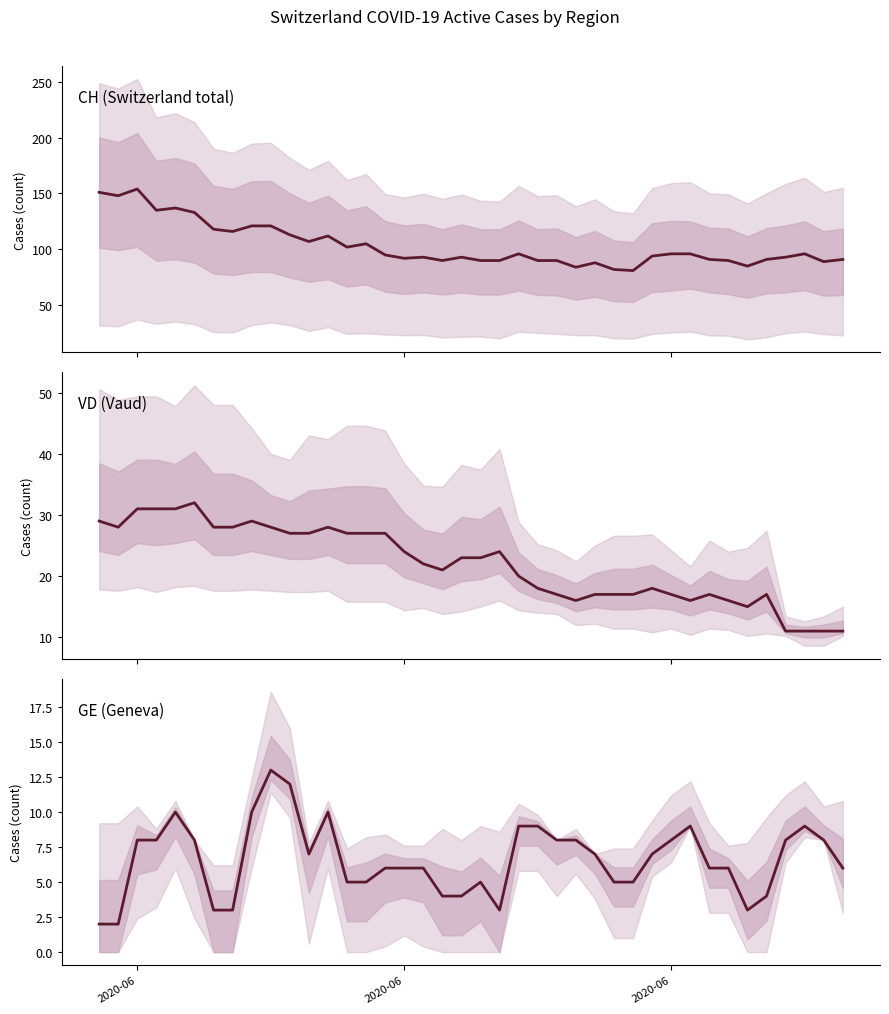

Which series has the largest range (max minus min)?

CH